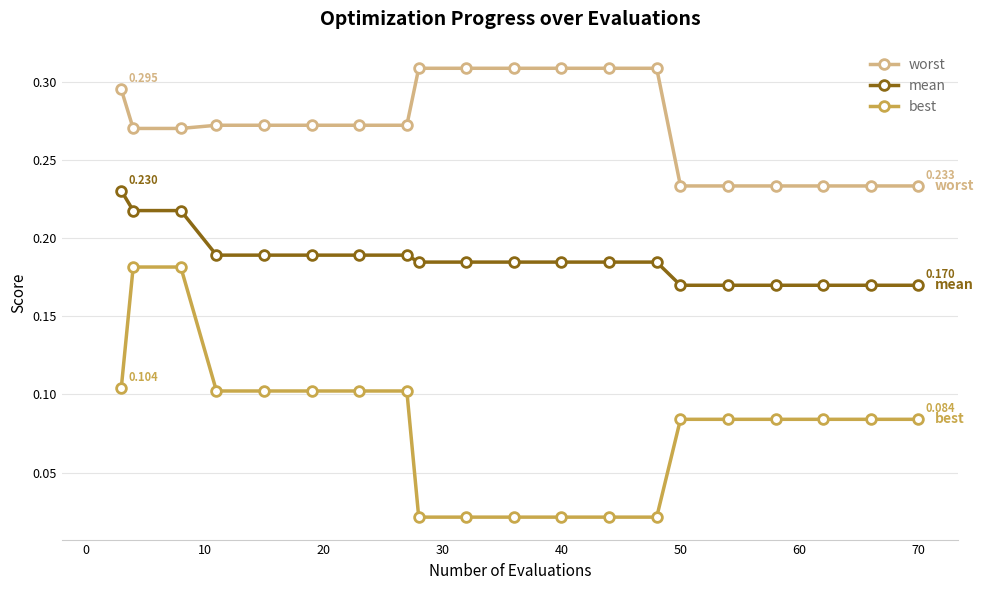

True or false: best and worst intersect in this chart.

False